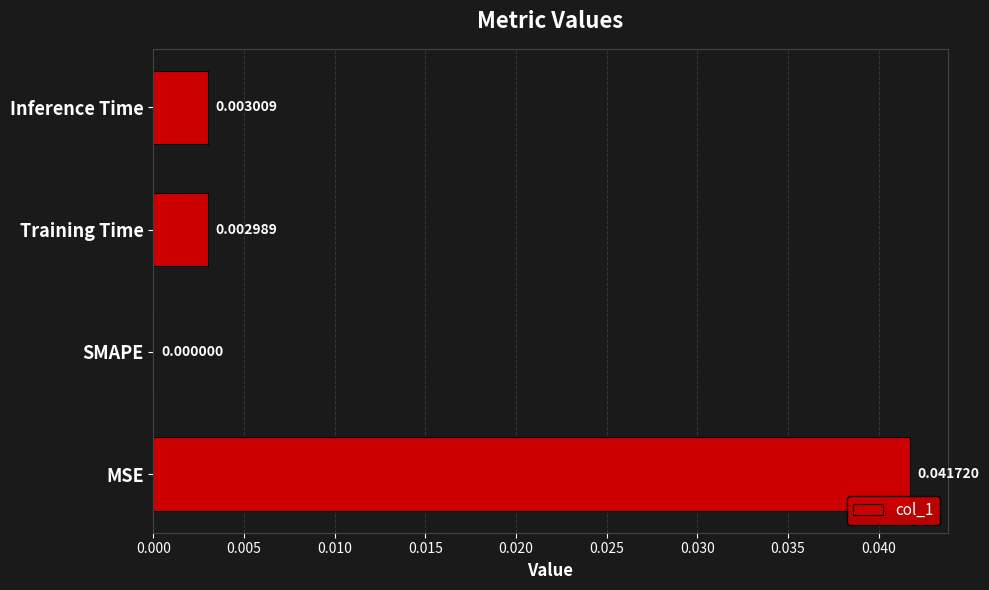

Are the bars horizontal?

Yes